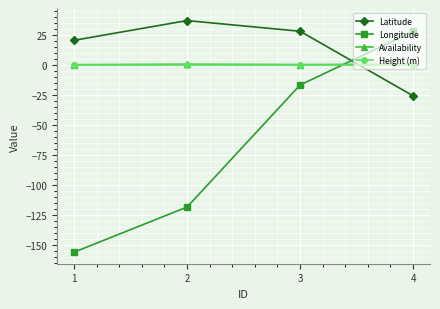

After their last crossing, which series has the higher values: Longitude or Latitude?

Longitude